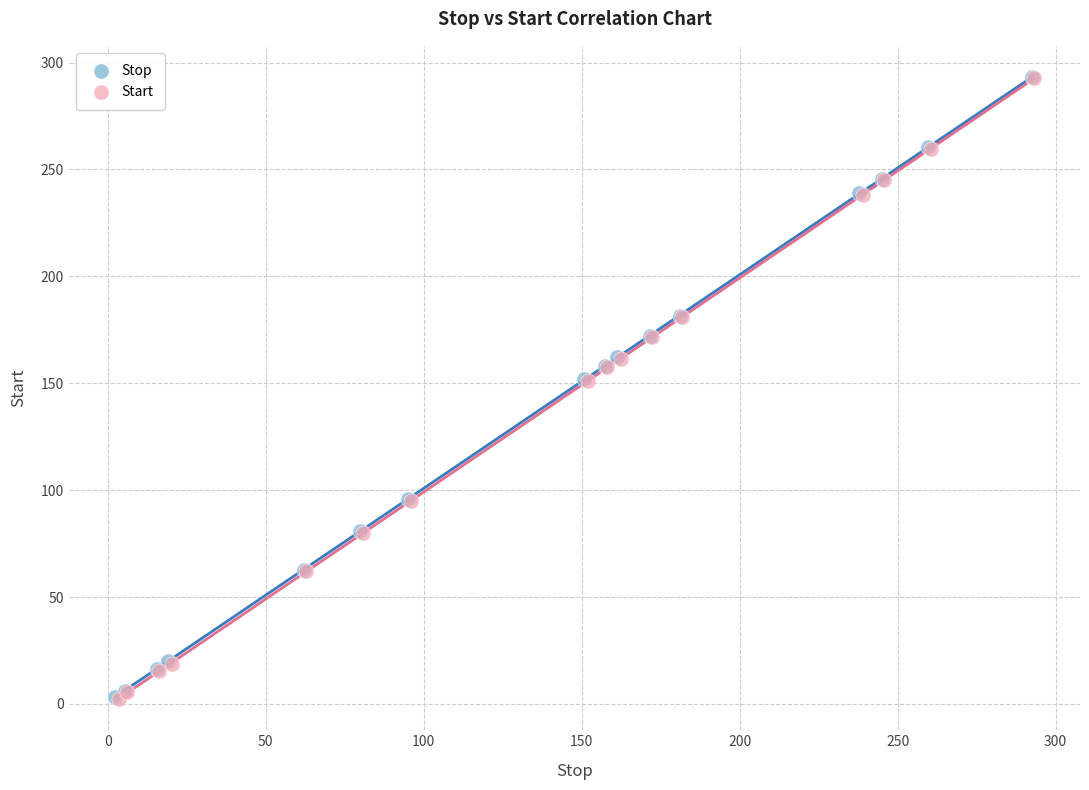

What are all the series names shown in the legend?

Stop, Start